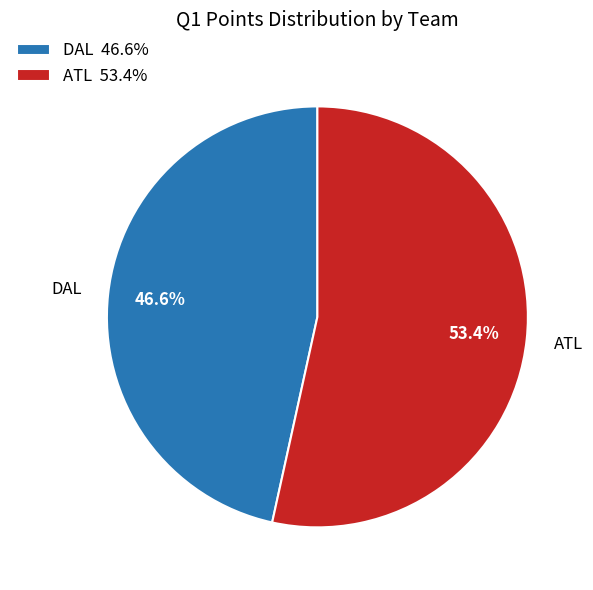

Combined, do DAL and ATL account for over 50%?

Yes